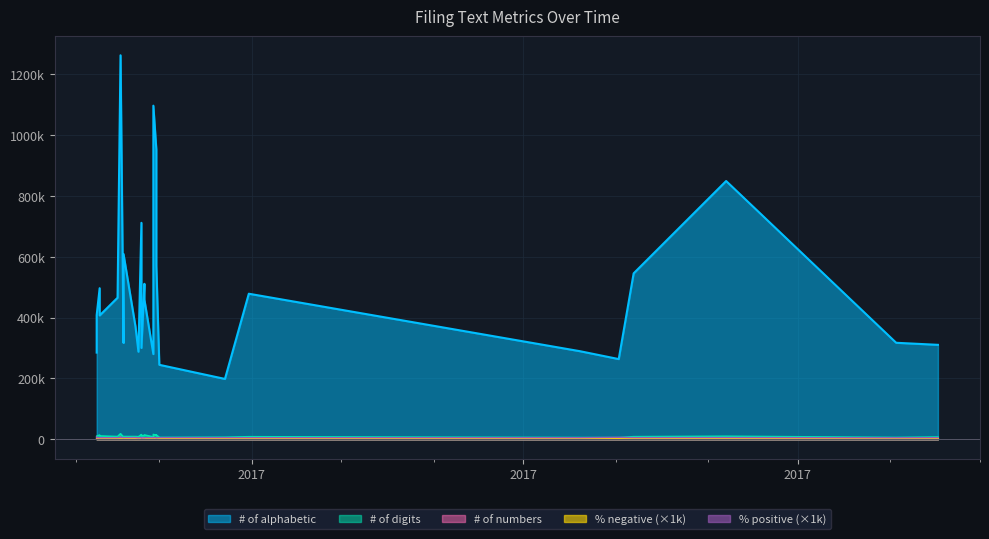

What is the difference between the second highest and minimum values in the % positive series?

2.2